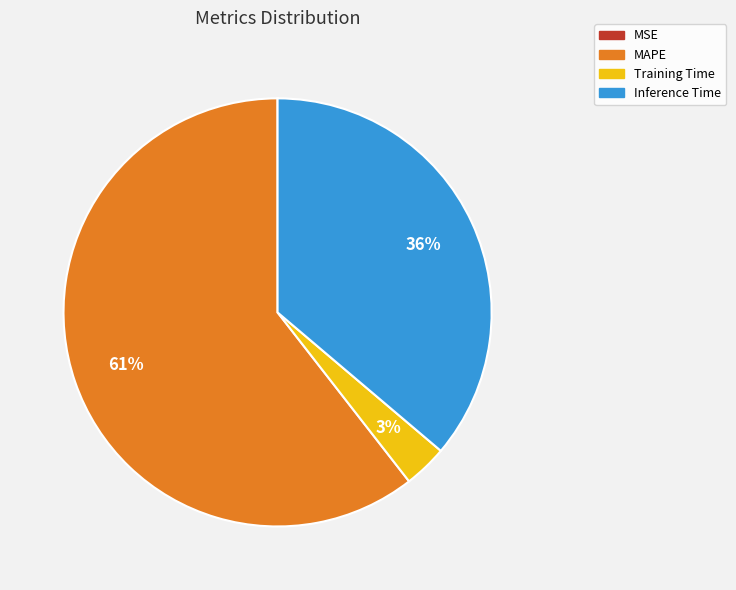

Is there a majority slice in this chart?

Yes